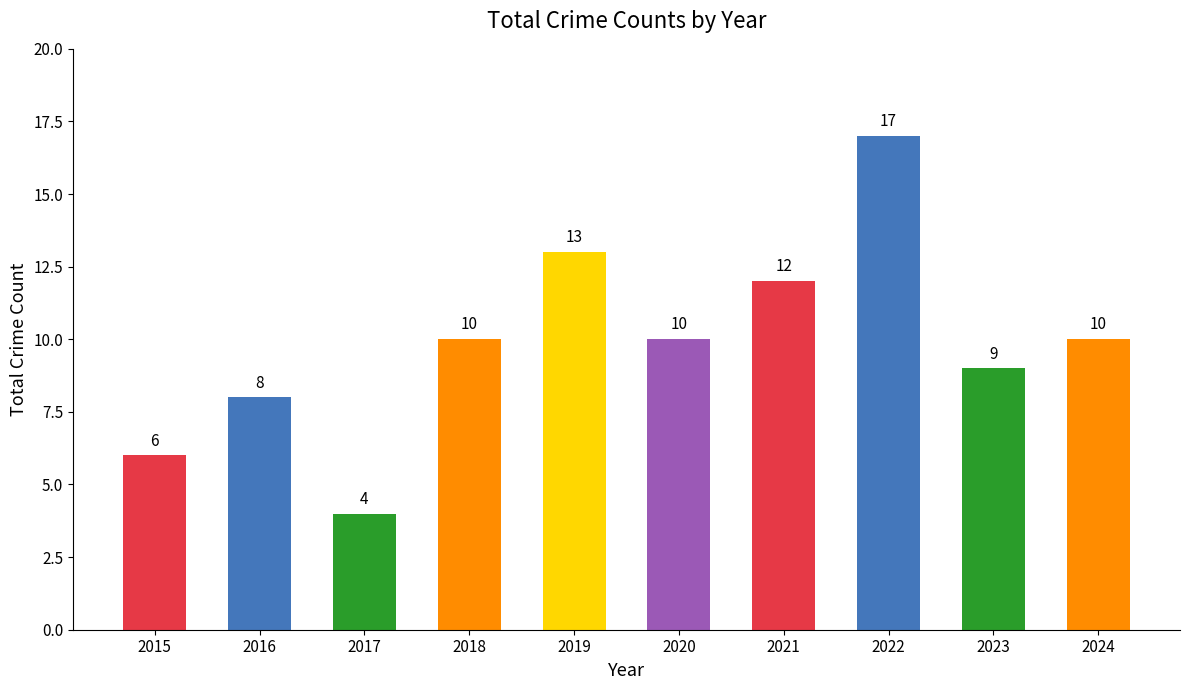

What is the approximate value at 2016, to the nearest 10?

10